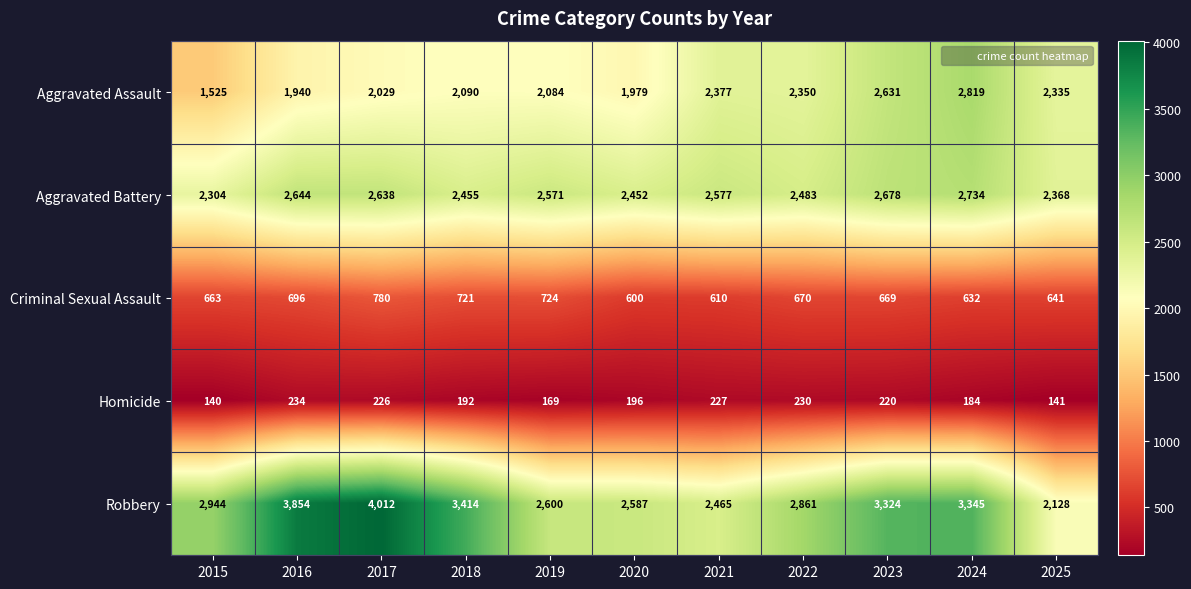

Which label corresponds to the smallest value in the chart?

2015